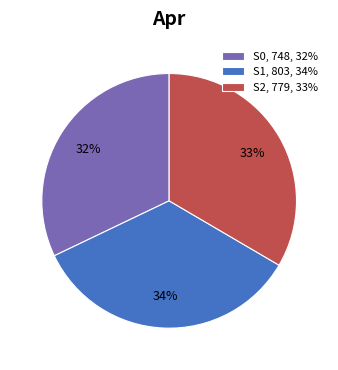

What is the ratio of the value at S0 to the value at S2?

1.0